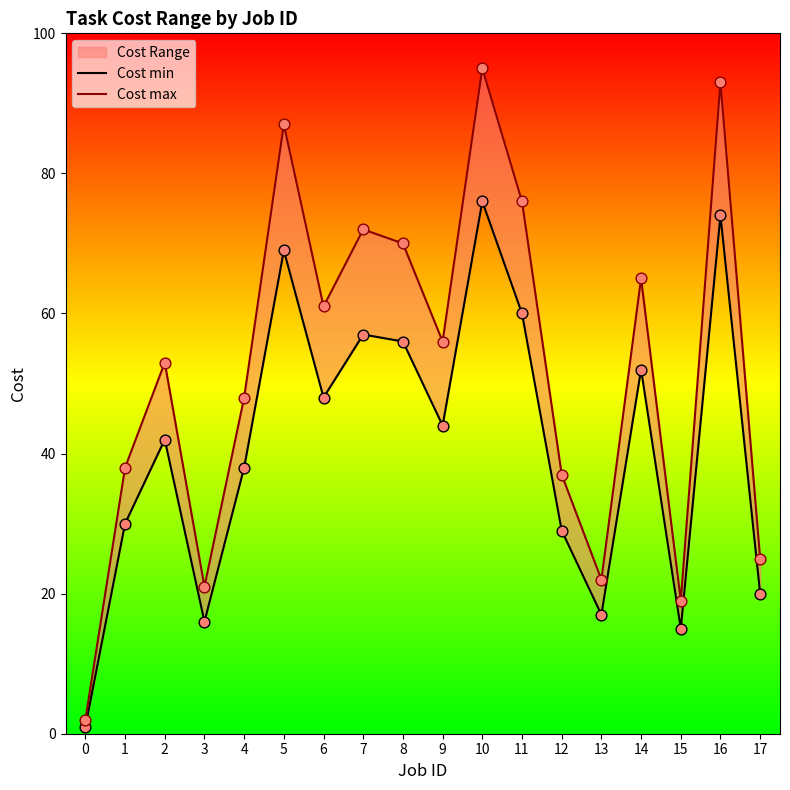

Which series has the widest spread of Y values?

Cost max